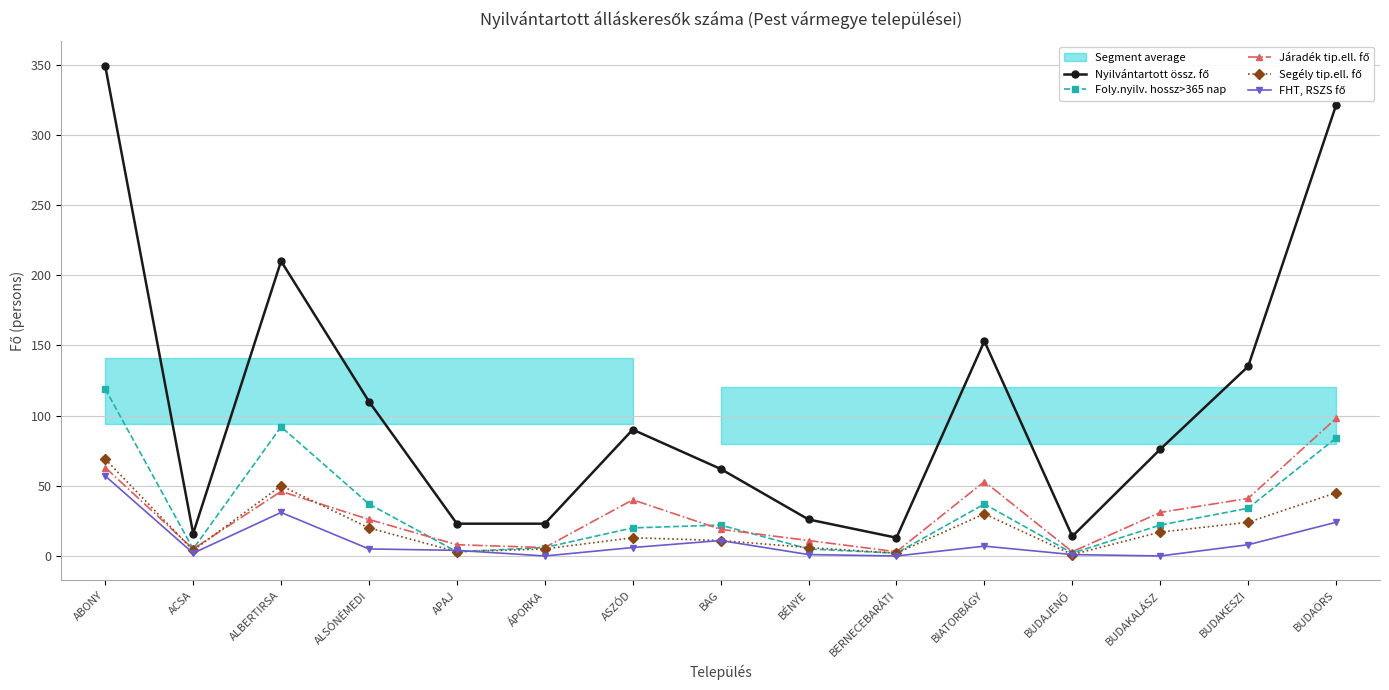

Where do Segély tip.ell. fő and Foly.nyilv. hossz>365 nap first cross each other?

BAG and BÉNYE